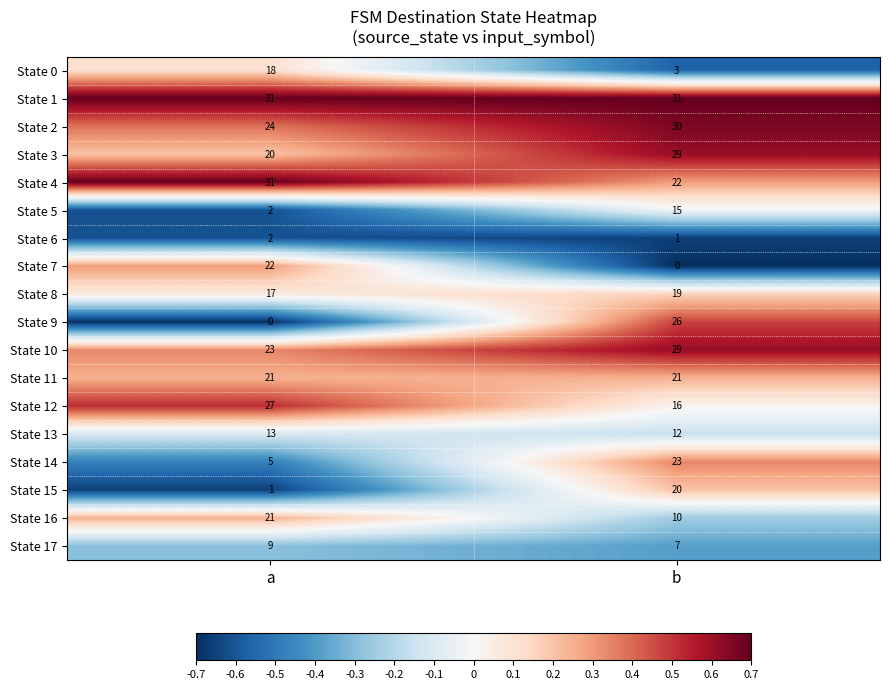

What is the difference between the State 16 values at b and a?

11